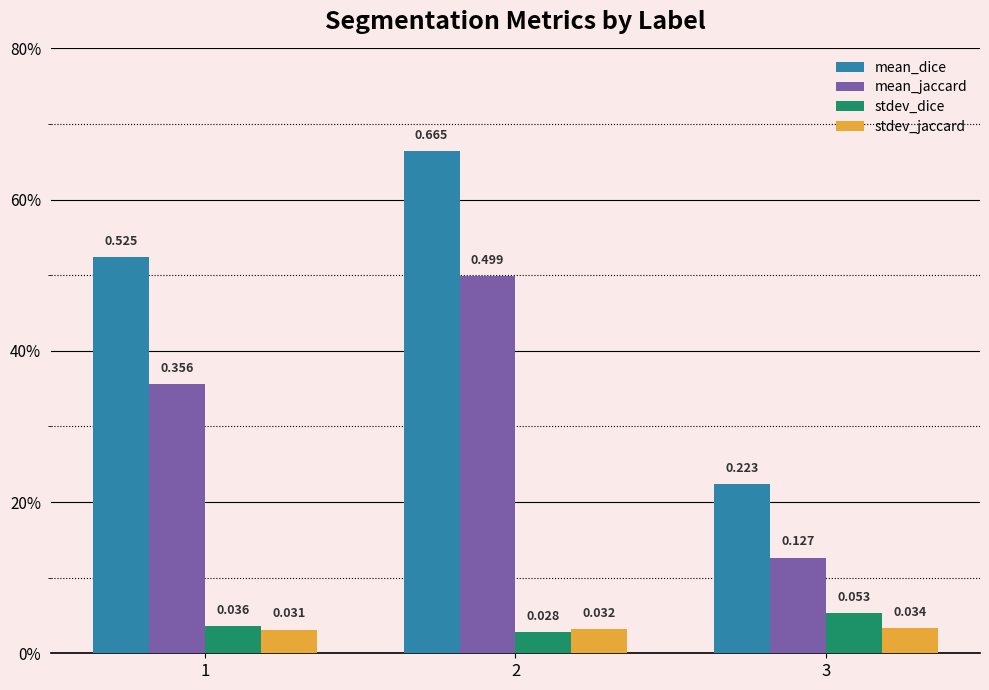

What are all the series names shown in the legend?

mean_dice, mean_jaccard, stdev_dice, stdev_jaccard